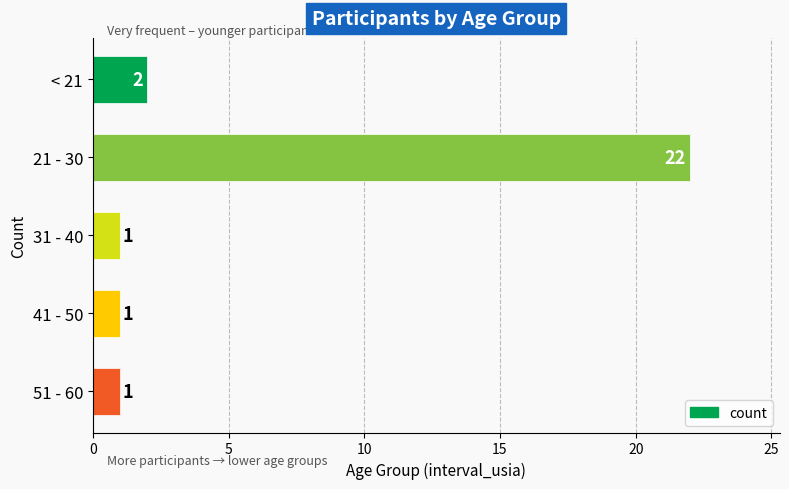

Reading top to bottom, extract all data points from this chart.

2	22	1	1	1